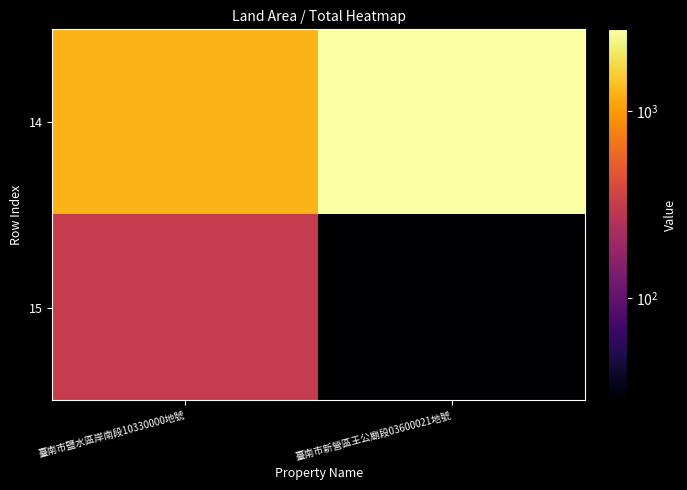

Reading left to right, extract all data points from this chart.

14: 臺南市鹽水區岸南段10330000地號=1251.0	臺南市新營區王公廟段03600021地號=2725.0
15: 臺南市鹽水區岸南段10330000地號=312.8	臺南市新營區王公廟段03600021地號=28.4